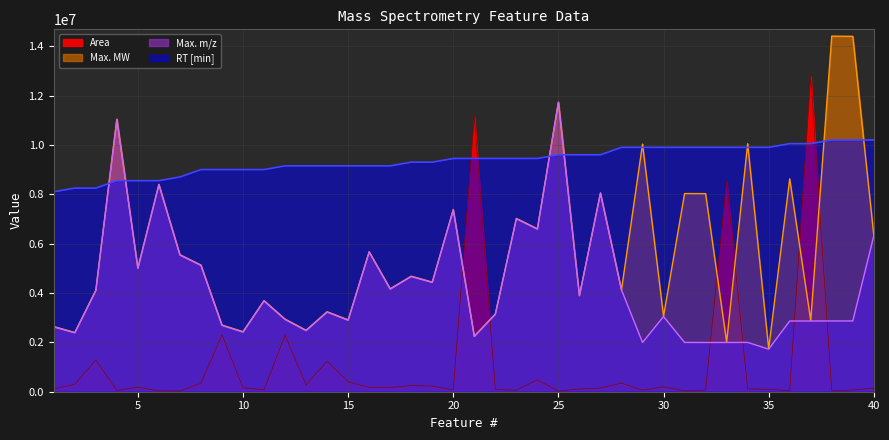

What is the sum of the Area values at 8 and 22?

425421.4